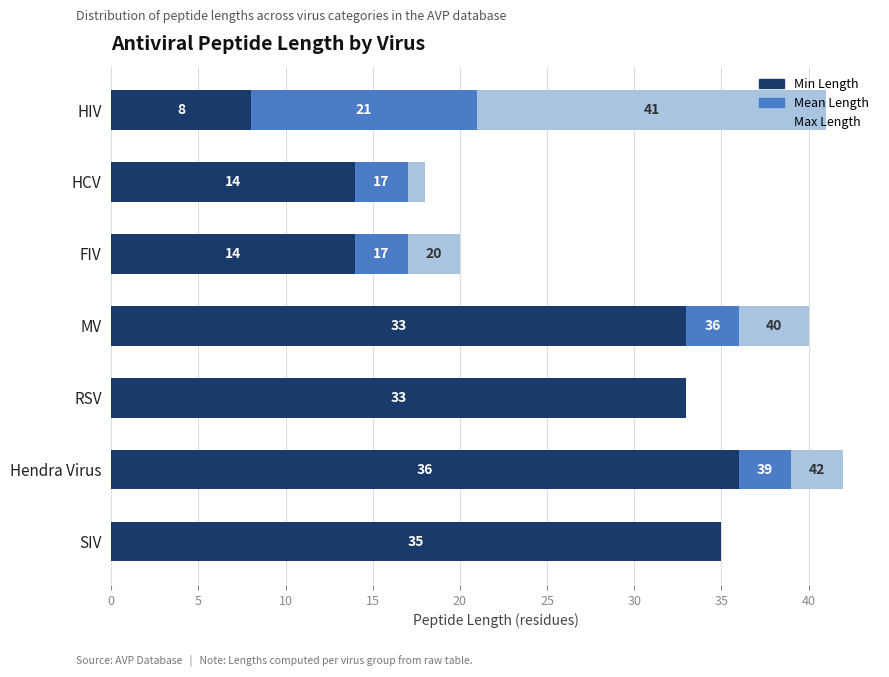

What is the total value across all series at Hendra Virus?

42